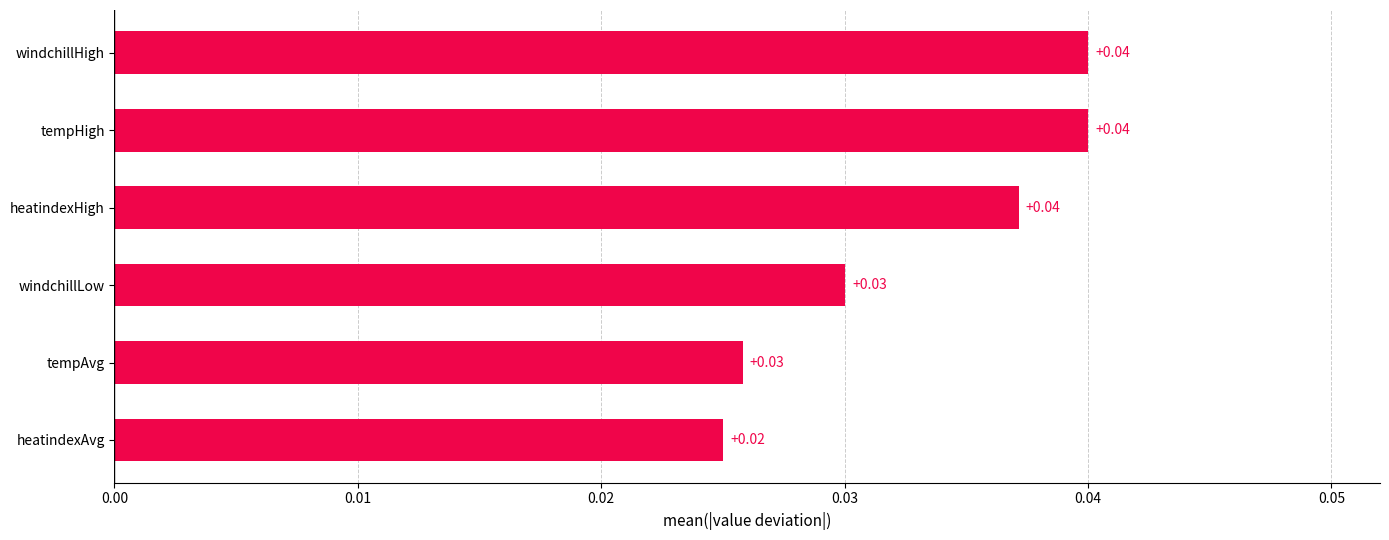

Which label corresponds to the smallest value in the chart?

heatindexAvg